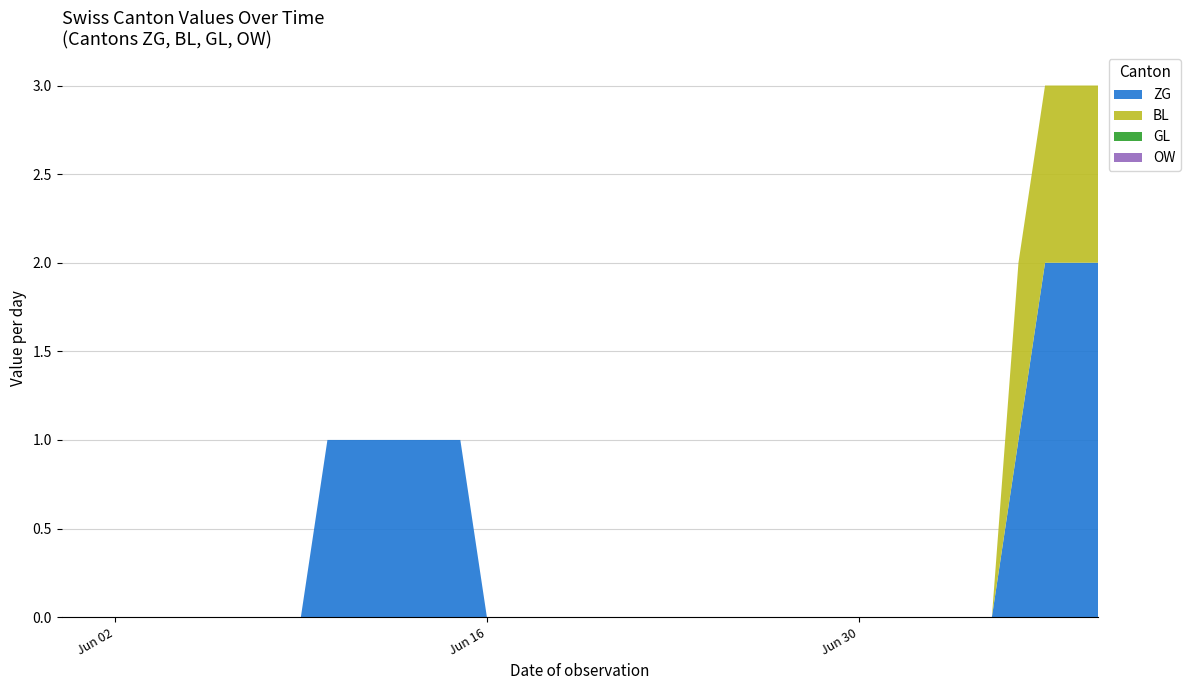

Reading left to right, list all the values displayed in this chart.

ZG: 2020-05-31=0	2020-06-01=0	2020-06-02=0	2020-06-03=0	2020-06-04=0	2020-06-05=0	2020-06-06=0	2020-06-07=0	2020-06-08=0	2020-06-09=0	2020-06-10=1	2020-06-11=1	2020-06-12=1	2020-06-13=1	2020-06-14=1	2020-06-15=1	2020-06-16=0	2020-06-17=0	2020-06-18=0	2020-06-19=0	2020-06-20=0	2020-06-21=0	2020-06-22=0	2020-06-23=0	2020-06-24=0	2020-06-25=0	2020-06-26=0	2020-06-27=0	2020-06-28=0	2020-06-29=0	2020-06-30=0	2020-07-01=0	2020-07-02=0	2020-07-03=0	2020-07-04=0	2020-07-05=0	2020-07-06=1	2020-07-07=2	2020-07-08=2	2020-07-09=2
BL: 2020-05-31=0	2020-06-01=0	2020-06-02=0	2020-06-03=0	2020-06-04=0	2020-06-05=0	2020-06-06=0	2020-06-07=0	2020-06-08=0	2020-06-09=0	2020-06-10=0	2020-06-11=0	2020-06-12=0	2020-06-13=0	2020-06-14=0	2020-06-15=0	2020-06-16=0	2020-06-17=0	2020-06-18=0	2020-06-19=0	2020-06-20=0	2020-06-21=0	2020-06-22=0	2020-06-23=0	2020-06-24=0	2020-06-25=0	2020-06-26=0	2020-06-27=0	2020-06-28=0	2020-06-29=0	2020-06-30=0	2020-07-01=0	2020-07-02=0	2020-07-03=0	2020-07-04=0	2020-07-05=0	2020-07-06=1	2020-07-07=1	2020-07-08=1	2020-07-09=1
GL: 2020-05-31=0	2020-06-01=0	2020-06-02=0	2020-06-03=0	2020-06-04=0	2020-06-05=0	2020-06-06=0	2020-06-07=0	2020-06-08=0	2020-06-09=0	2020-06-10=0	2020-06-11=0	2020-06-12=0	2020-06-13=0	2020-06-14=0	2020-06-15=0	2020-06-16=0	2020-06-17=0	2020-06-18=0	2020-06-19=0	2020-06-20=0	2020-06-21=0	2020-06-22=0	2020-06-23=0	2020-06-24=0	2020-06-25=0	2020-06-26=0	2020-06-27=0	2020-06-28=0	2020-06-29=0	2020-06-30=0	2020-07-01=0	2020-07-02=0	2020-07-03=0	2020-07-04=0	2020-07-05=0	2020-07-06=0	2020-07-07=0	2020-07-08=0	2020-07-09=0
OW: 2020-05-31=0	2020-06-01=0	2020-06-02=0	2020-06-03=0	2020-06-04=0	2020-06-05=0	2020-06-06=0	2020-06-07=0	2020-06-08=0	2020-06-09=0	2020-06-10=0	2020-06-11=0	2020-06-12=0	2020-06-13=0	2020-06-14=0	2020-06-15=0	2020-06-16=0	2020-06-17=0	2020-06-18=0	2020-06-19=0	2020-06-20=0	2020-06-21=0	2020-06-22=0	2020-06-23=0	2020-06-24=0	2020-06-25=0	2020-06-26=0	2020-06-27=0	2020-06-28=0	2020-06-29=0	2020-06-30=0	2020-07-01=0	2020-07-02=0	2020-07-03=0	2020-07-04=0	2020-07-05=0	2020-07-06=0	2020-07-07=0	2020-07-08=0	2020-07-09=0